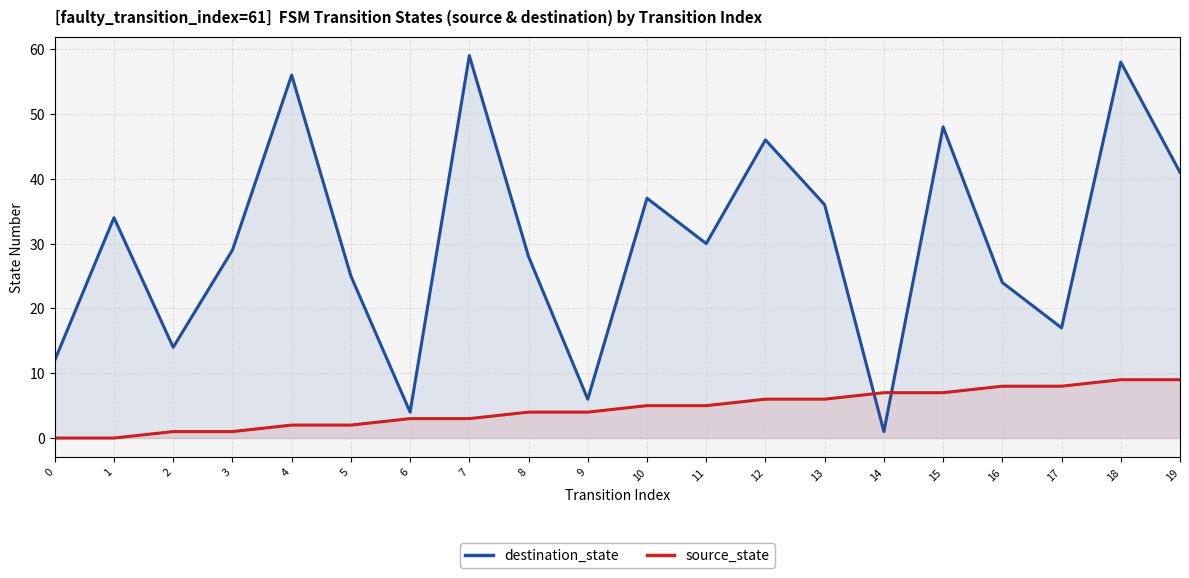

Which series has the largest total across all categories?

destination_state